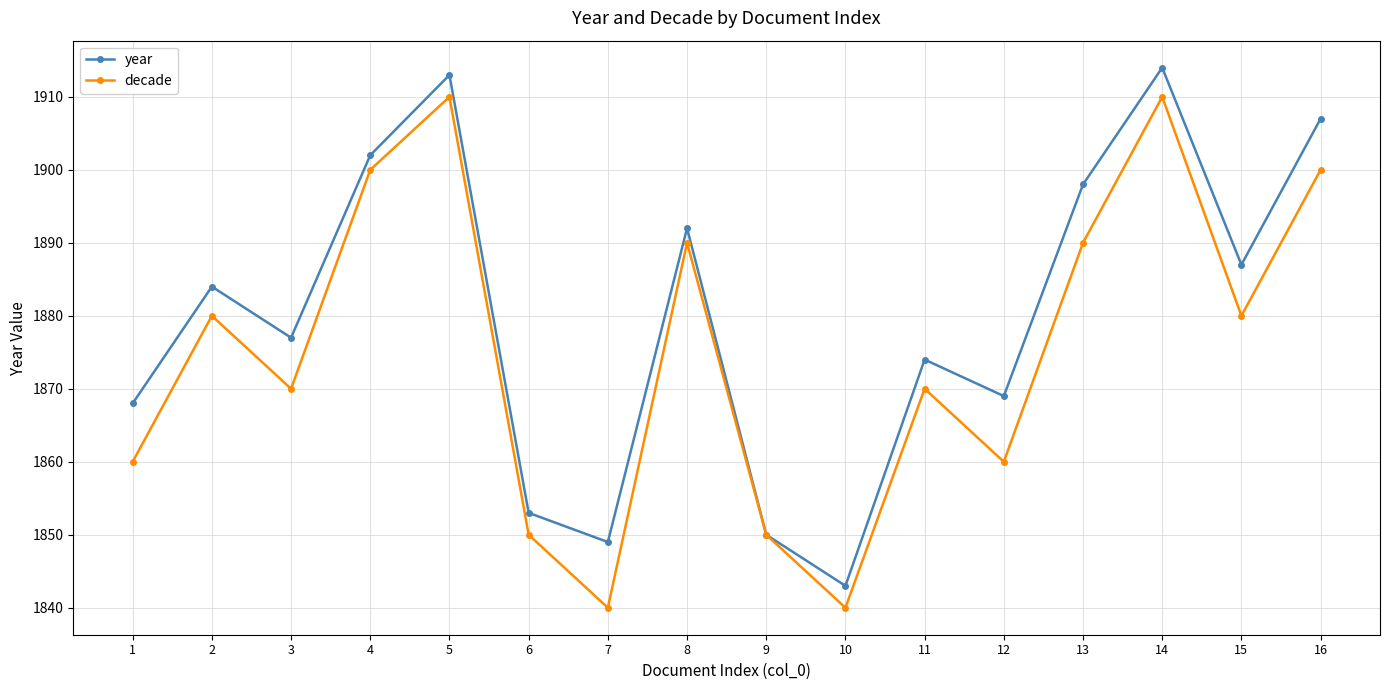

Which series changed the most between 6 and 15?

year